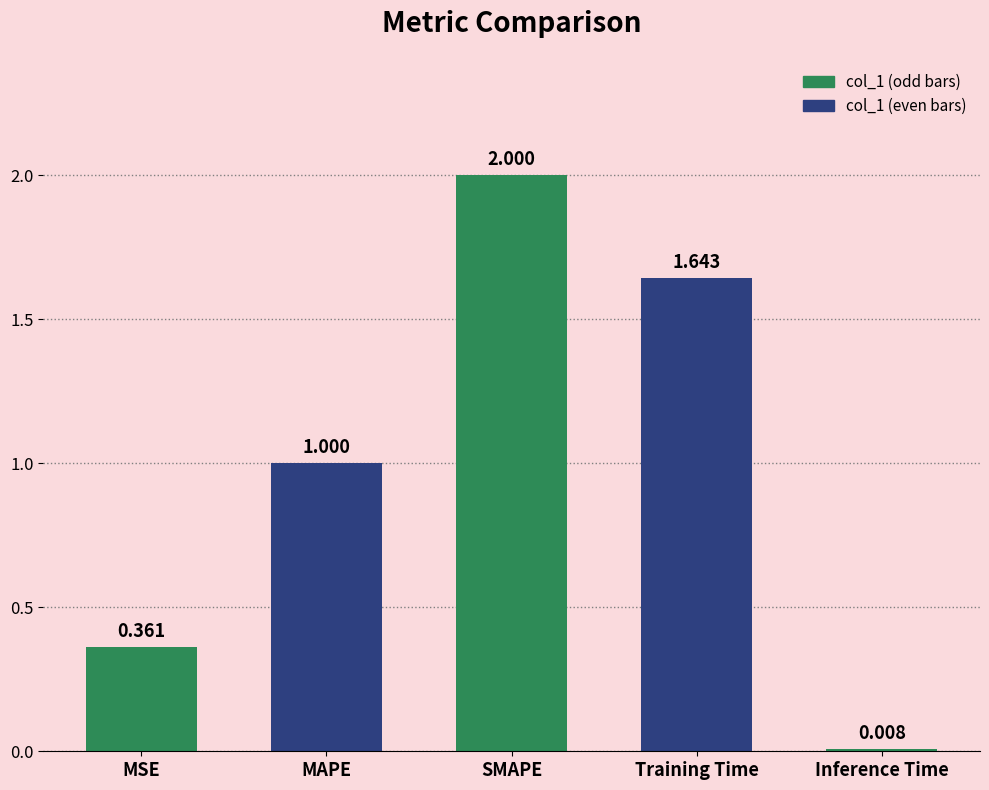

What position from the right is MAPE?

4